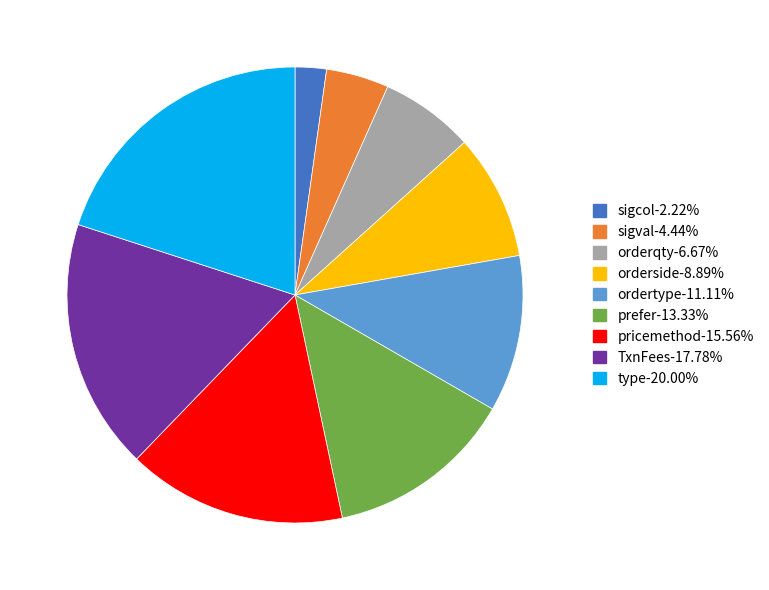

What is the ratio of the value at pricemethod to the value at sigval?

3.5